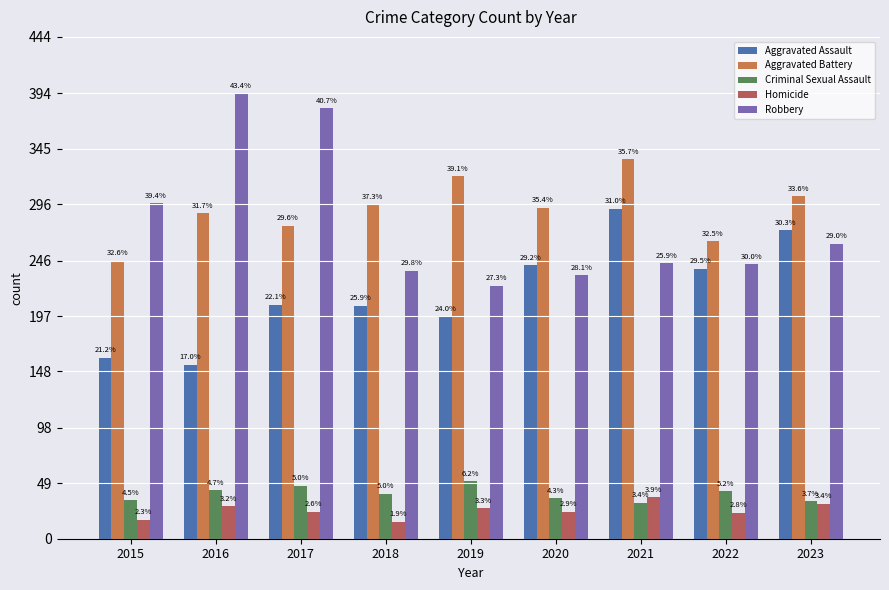

What is the difference between the highest and lowest values at 2022?

240